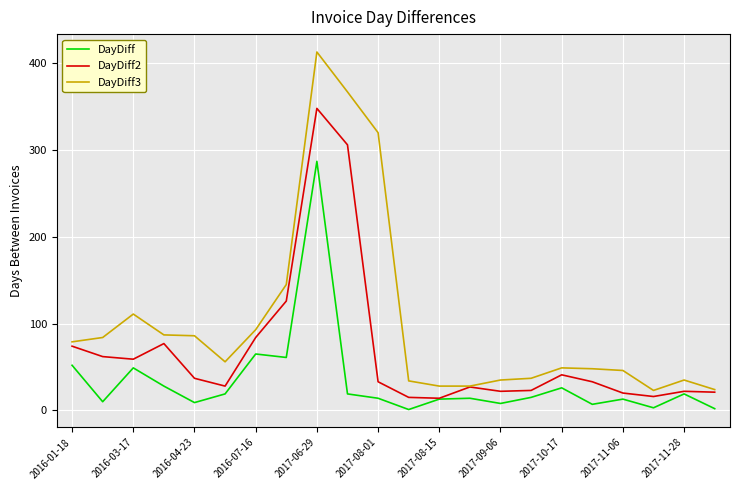

True or false: DayDiff and DayDiff3 cross at least once.

False